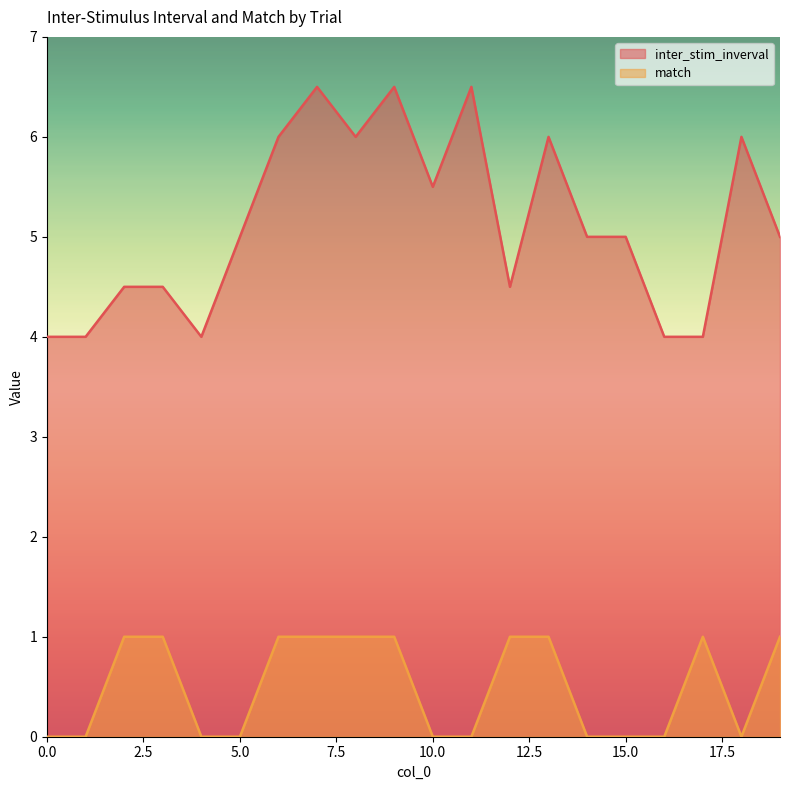

True or false: inter_stim_inverval and match intersect in this chart.

False